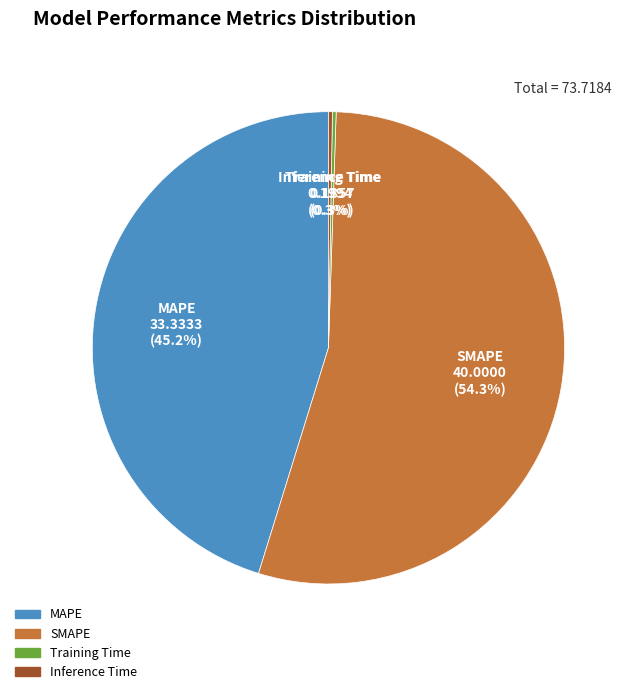

What is the largest slice in the pie chart?

SMAPE